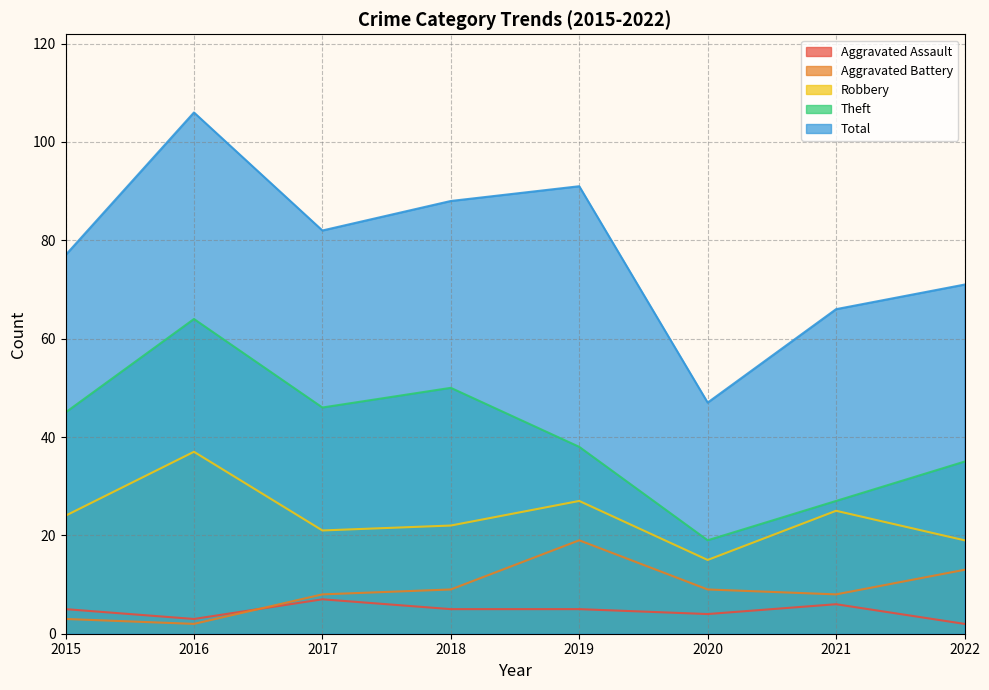

What is the sum of the Aggravated Battery values at 2017 and 2021?

16